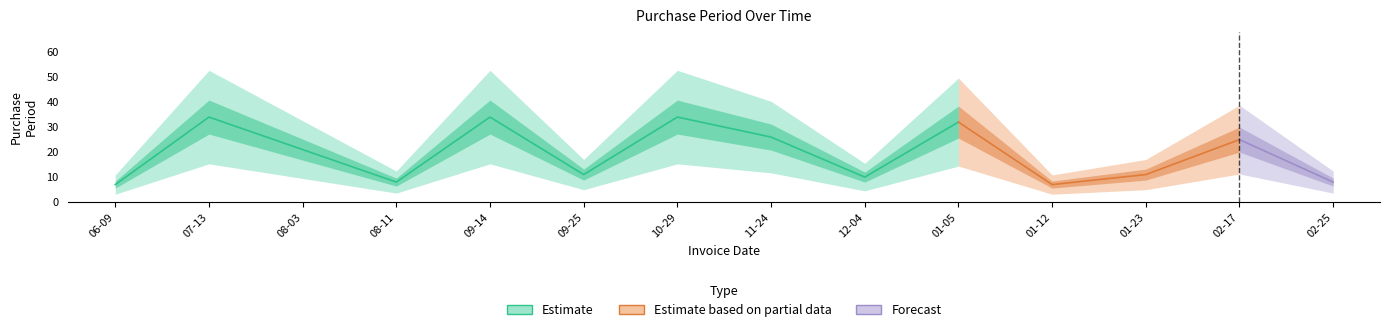

What is the greatest value displayed?

34